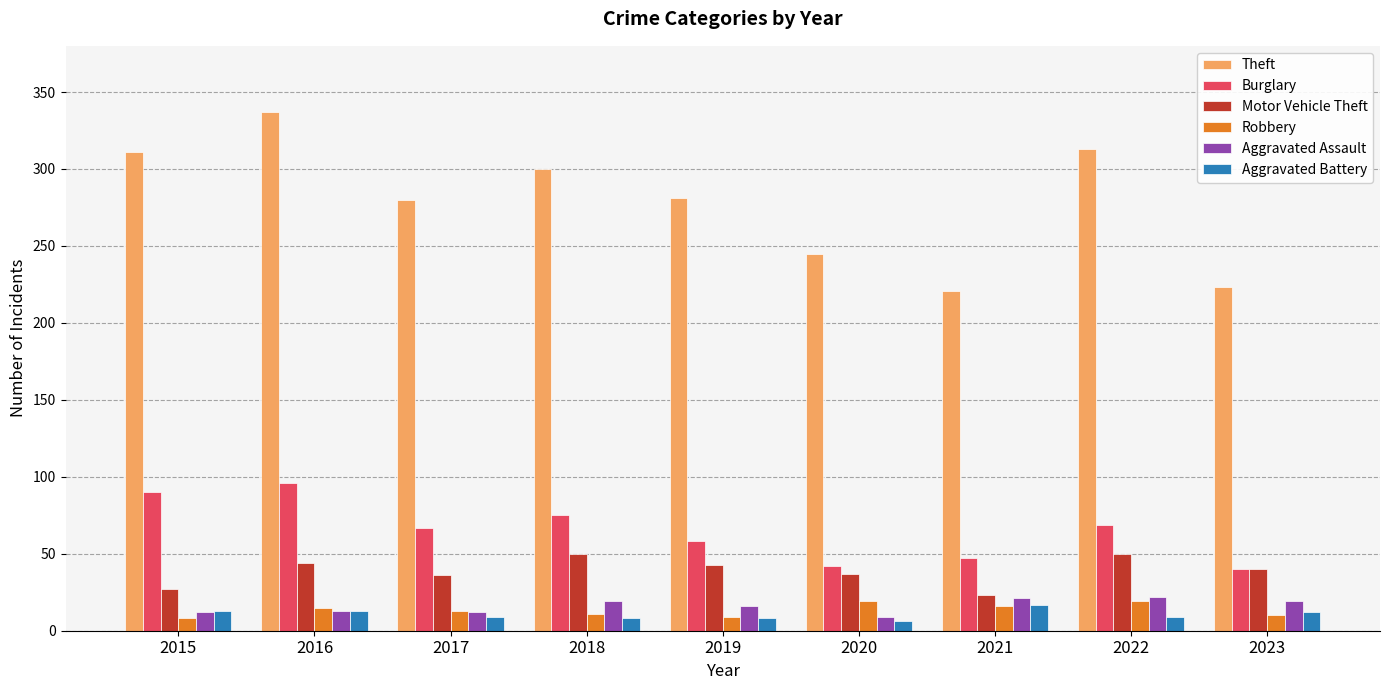

At which label does Motor Vehicle Theft first exceed 40?

2016